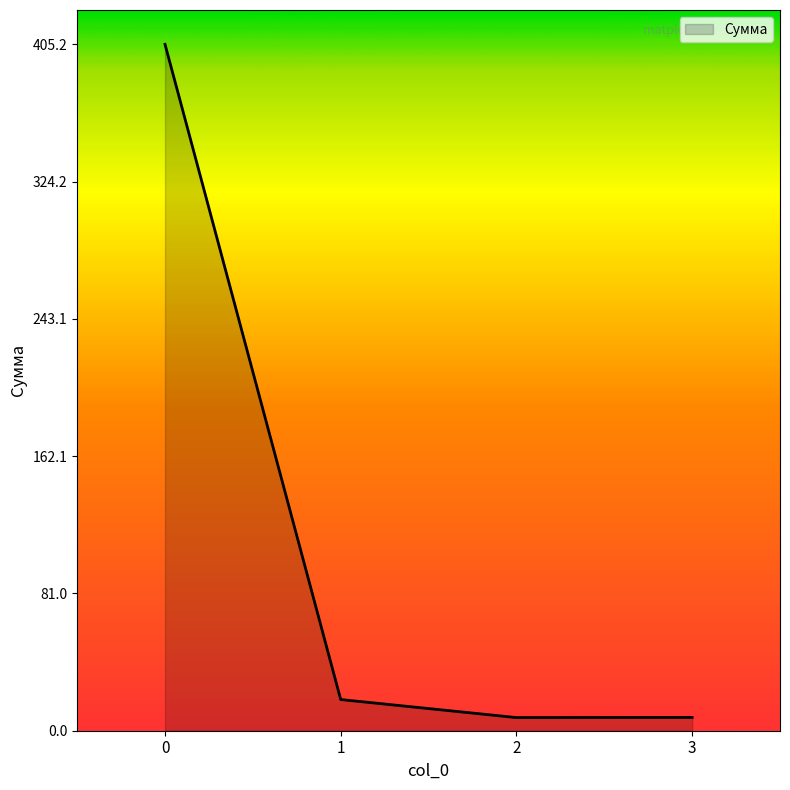

What is the greatest value displayed?

405.2